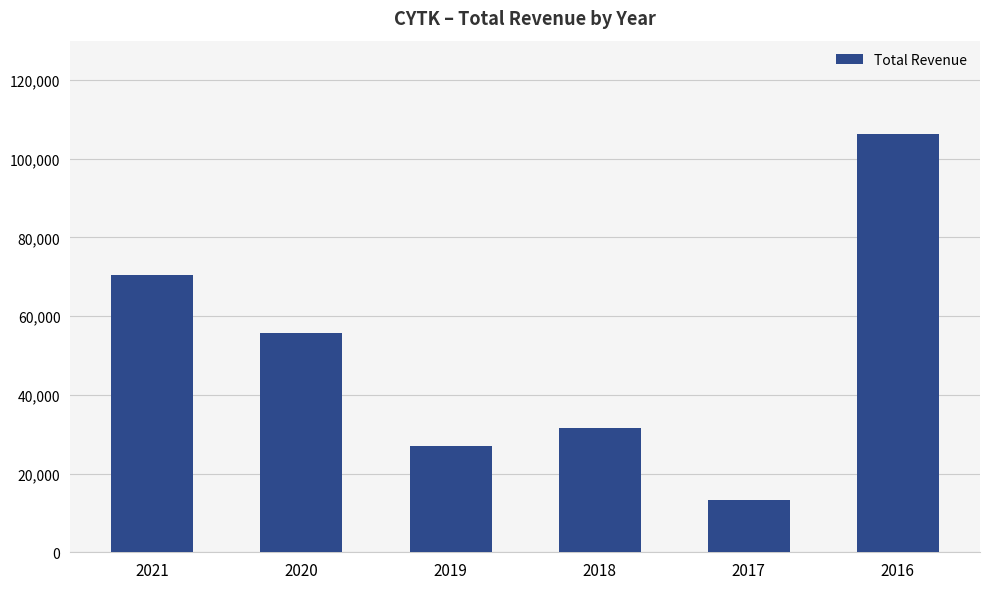

At which label is the value closest to 59900?

2020